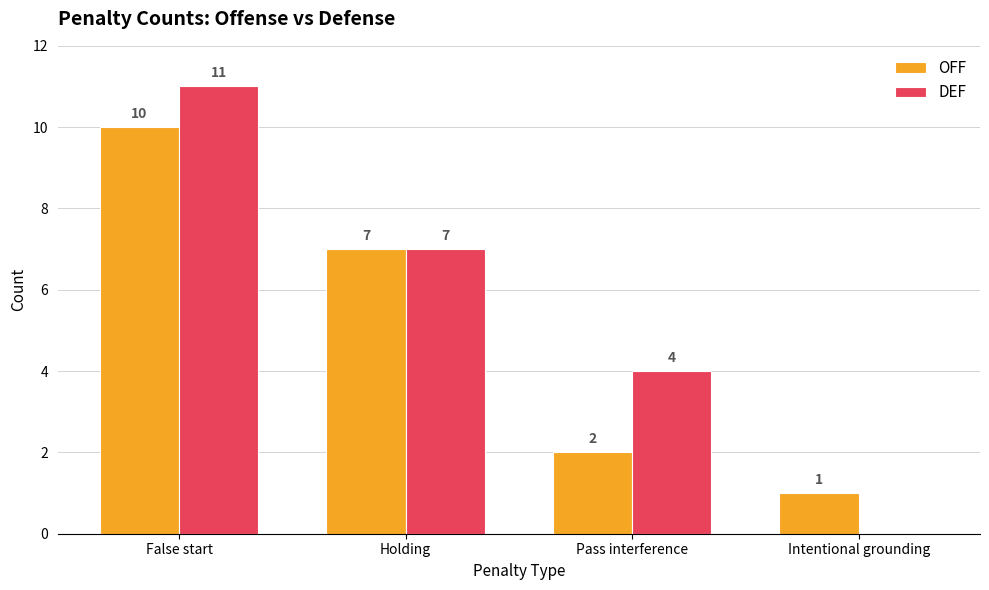

Which series changed the most between Holding and Pass interference?

OFF